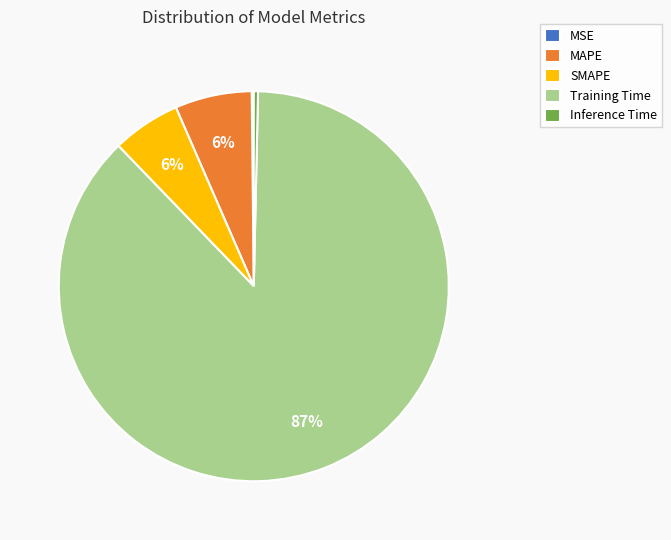

Between Inference Time and Training Time, which is larger?

Training Time